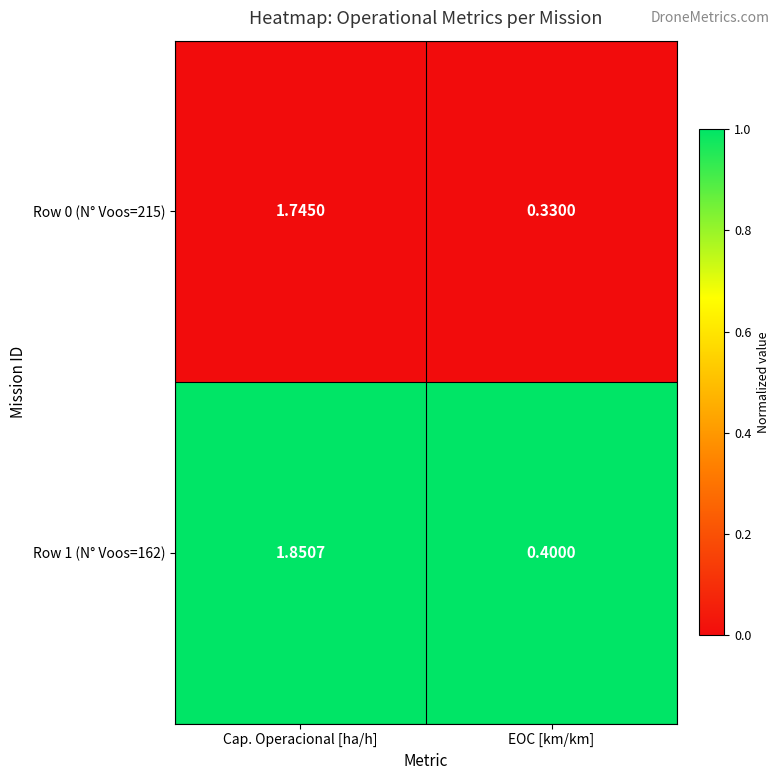

Which label corresponds to the smallest value in the chart?

EOC [km/km]